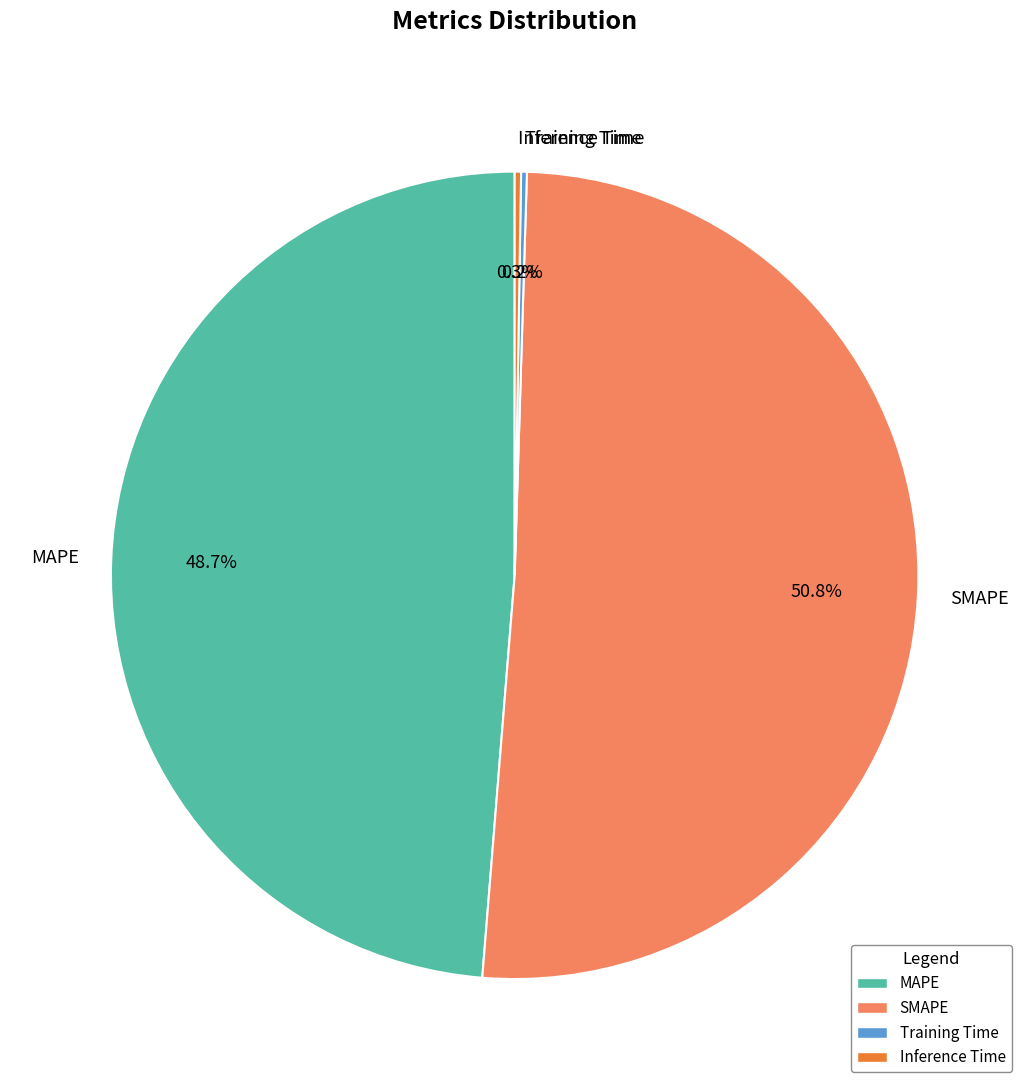

Between MAPE and SMAPE, which is larger?

SMAPE